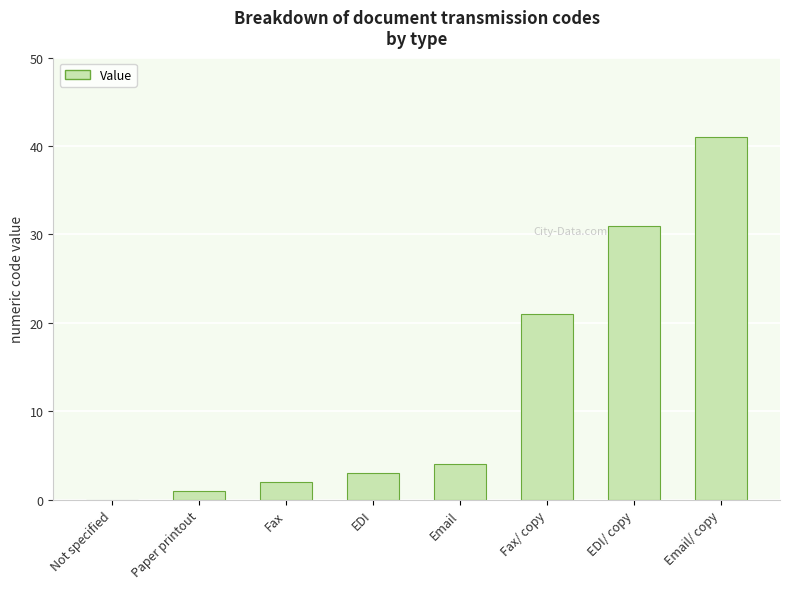

What is the change in value from Fax to EDI/ copy?

+29